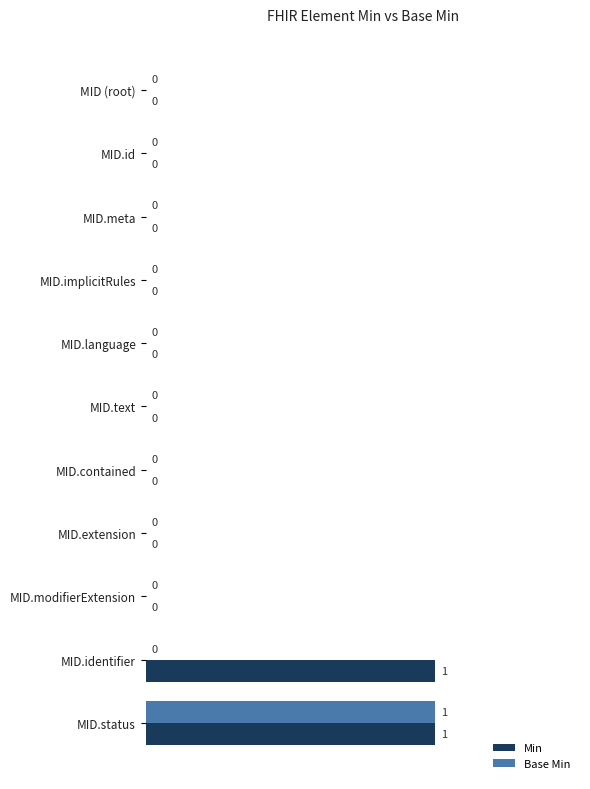

The value of Min at MID.language is 1. True or false?

False